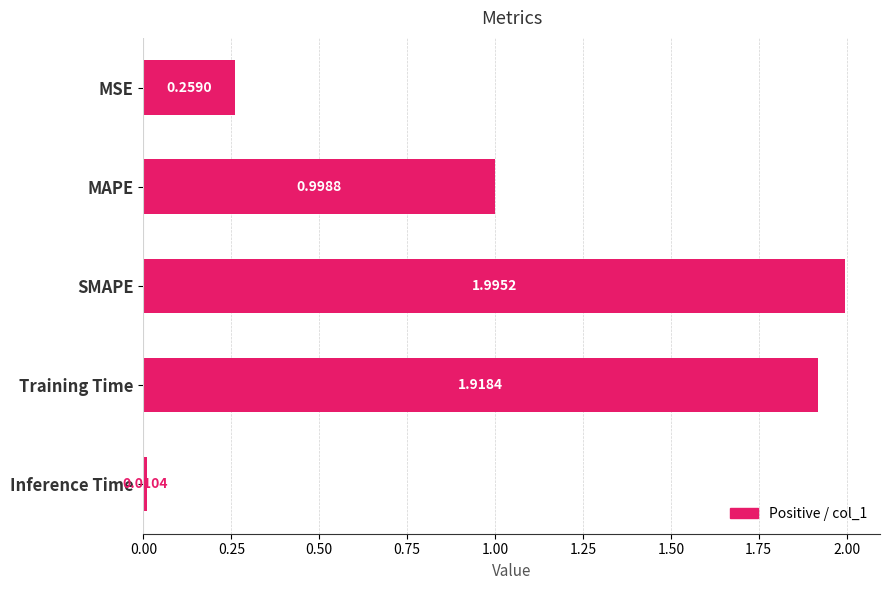

How many bars are there in total?

5